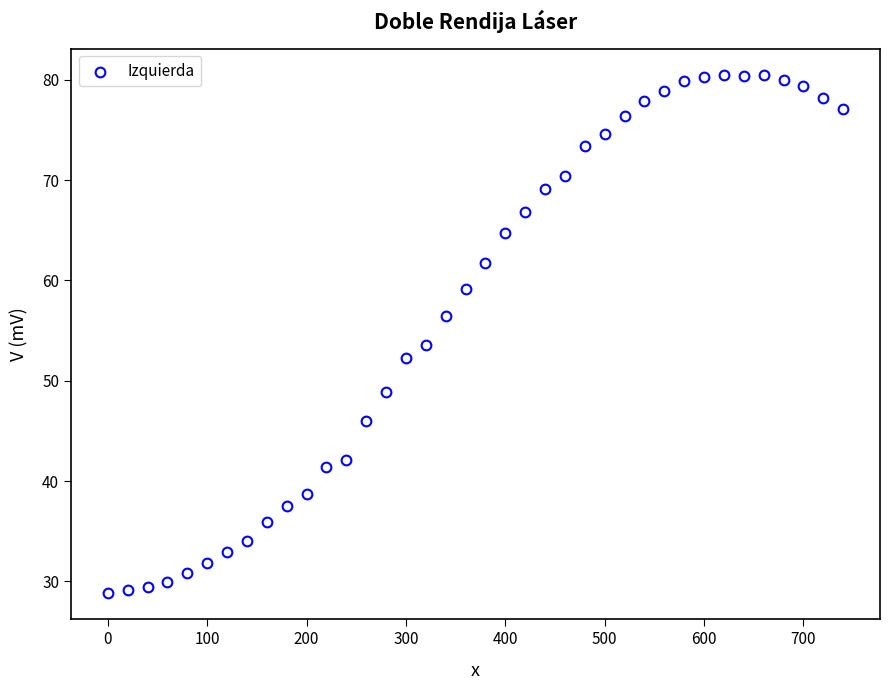

What is the range of Y values (max minus min)?

51.7